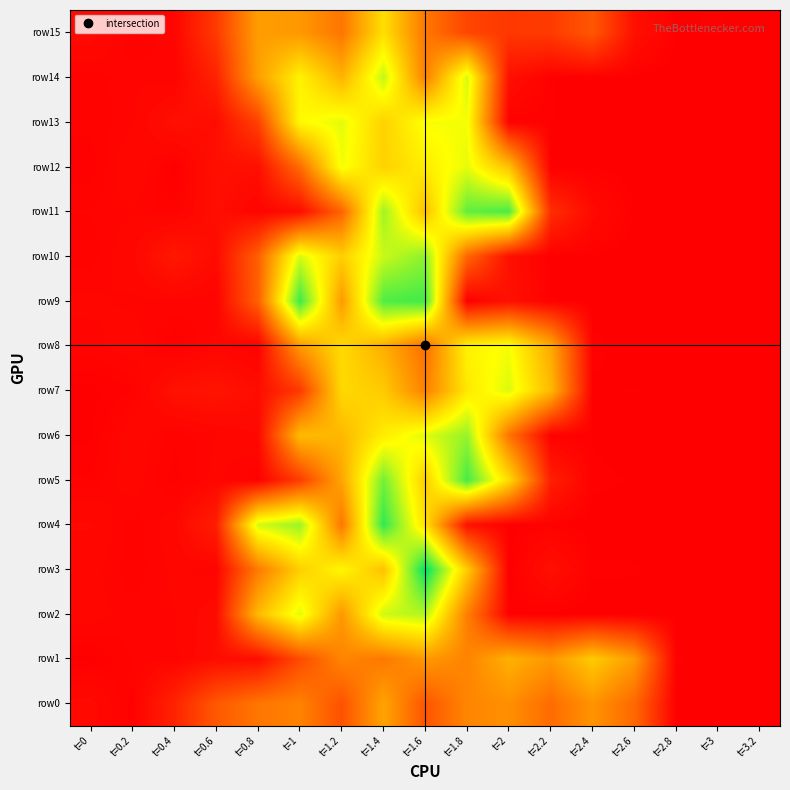

What is the total value across all series at t=0.6?

1067570